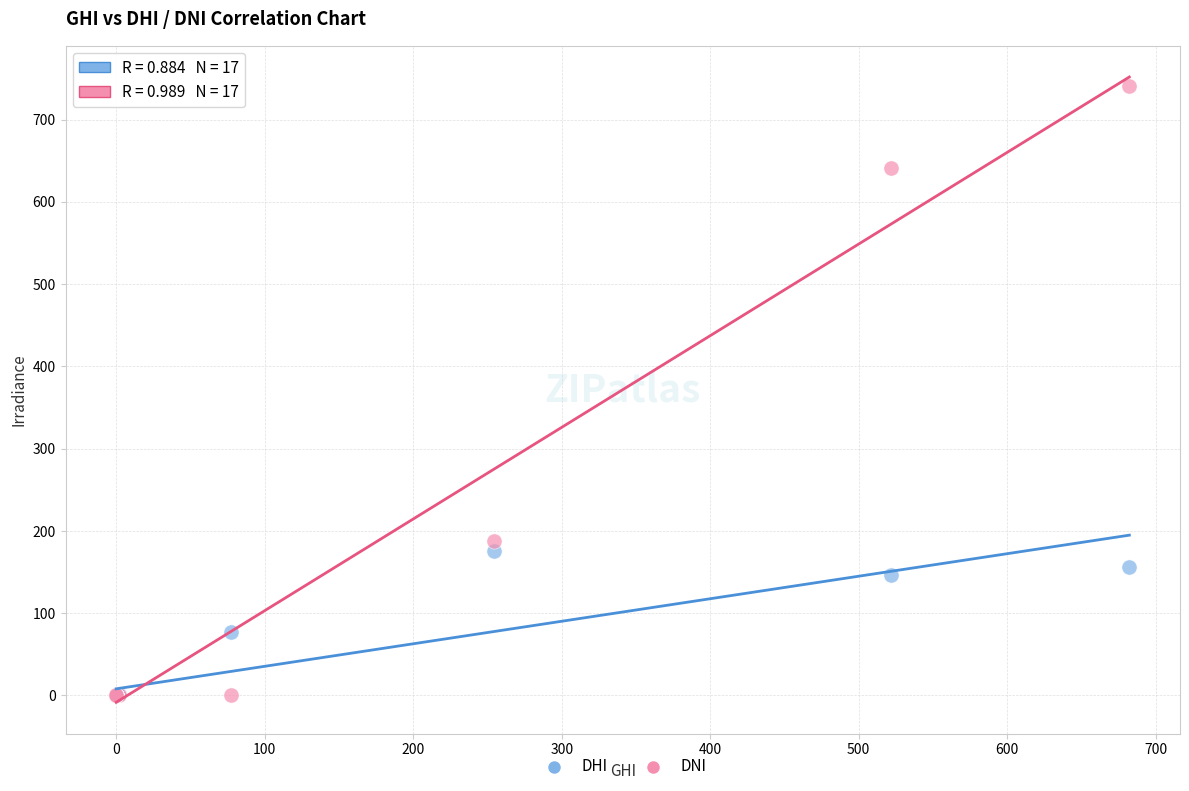

Which series has the widest spread of Y values?

DNI